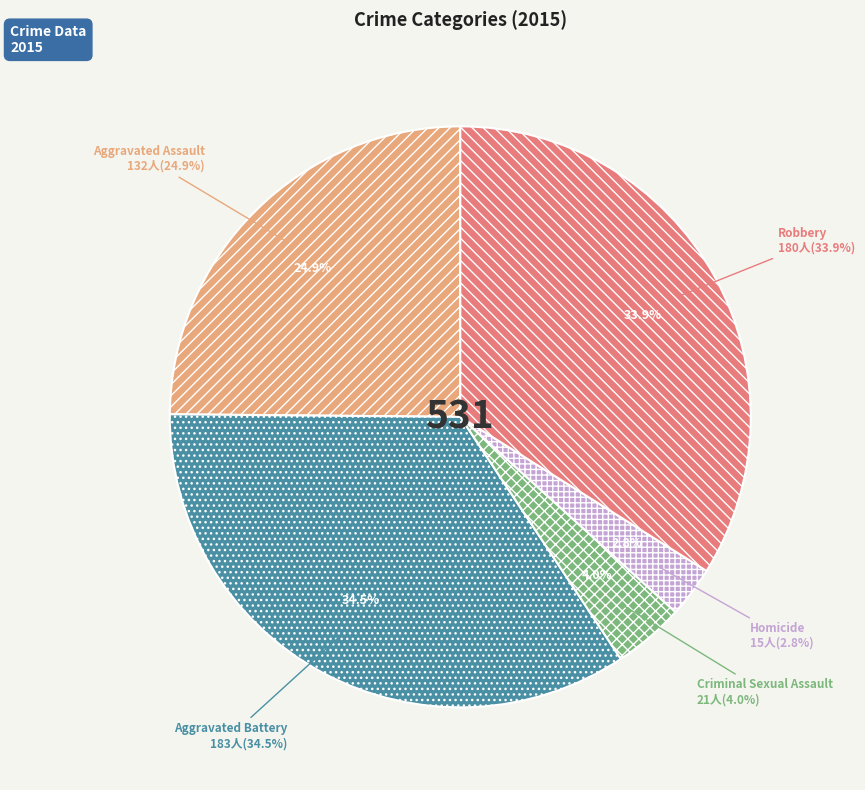

Rank the categories by value from highest to lowest.

Aggravated Battery, Robbery, Aggravated Assault, Criminal Sexual Assault, Homicide